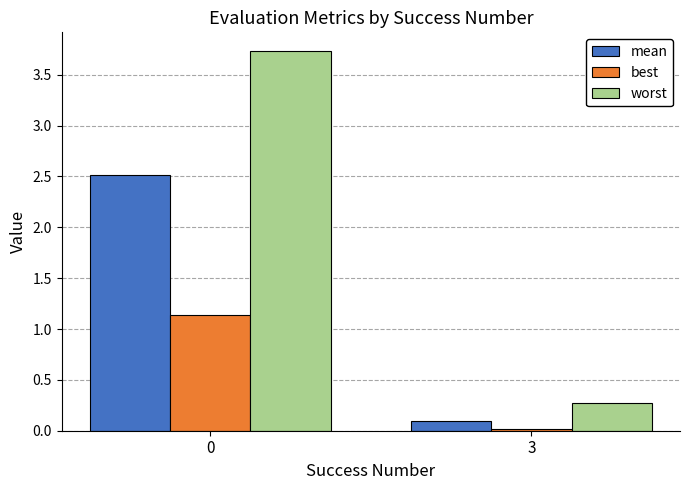

How many bars are there in total?

6